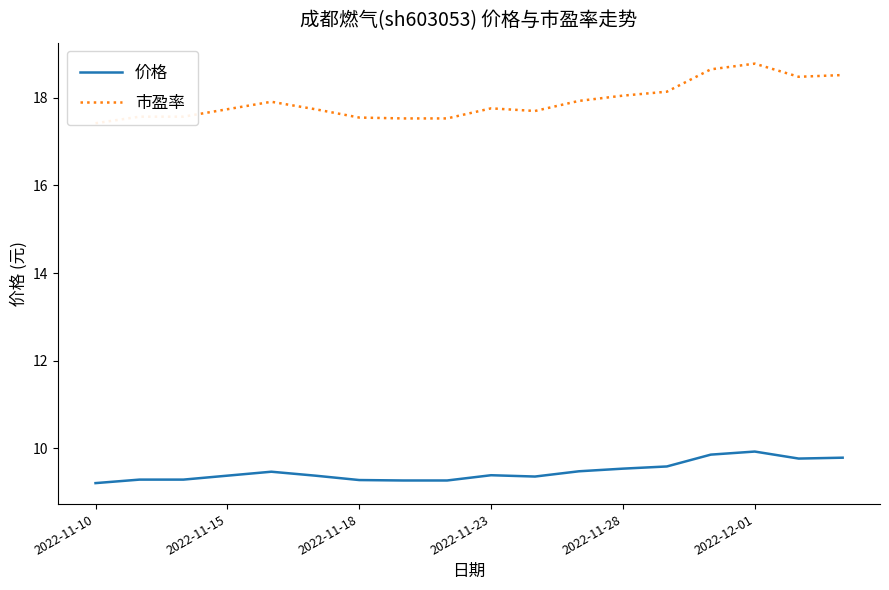

True or false: 市盈率 and 价格 cross at least once.

False